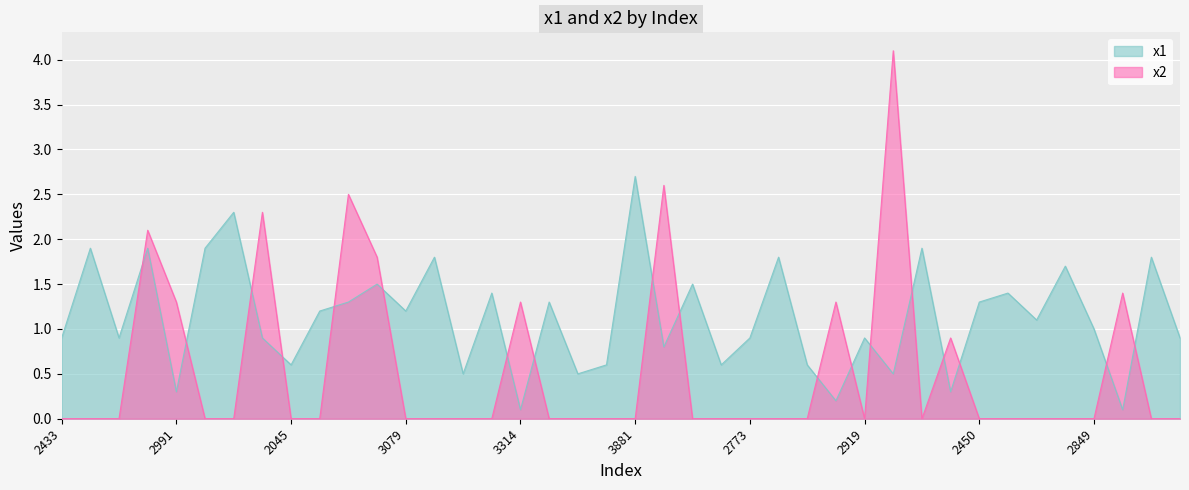

What is the average value of the x1 series?

1.1